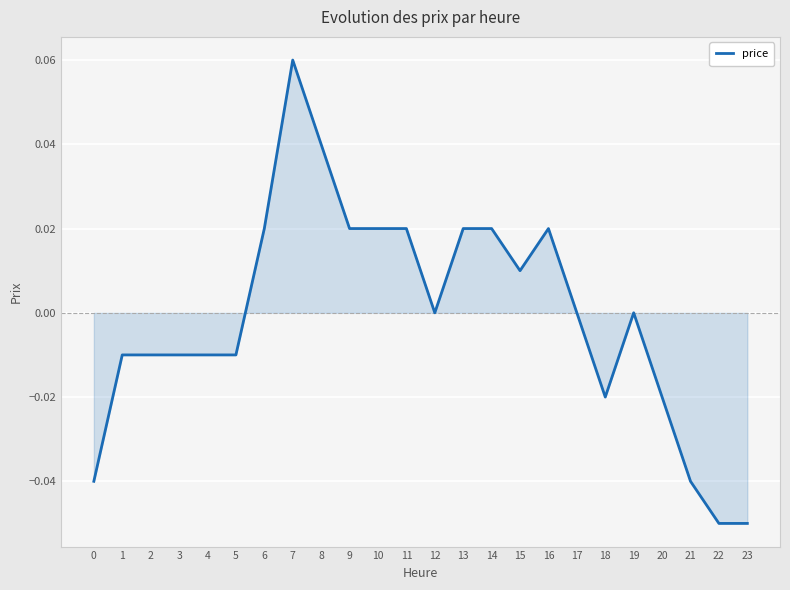

Which has a higher value, 12 or 6?

6